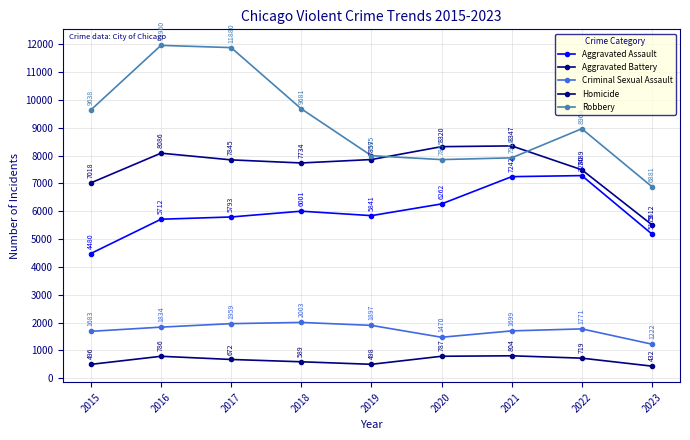

Where does the Aggravated Assault series first go above 5841?

2018